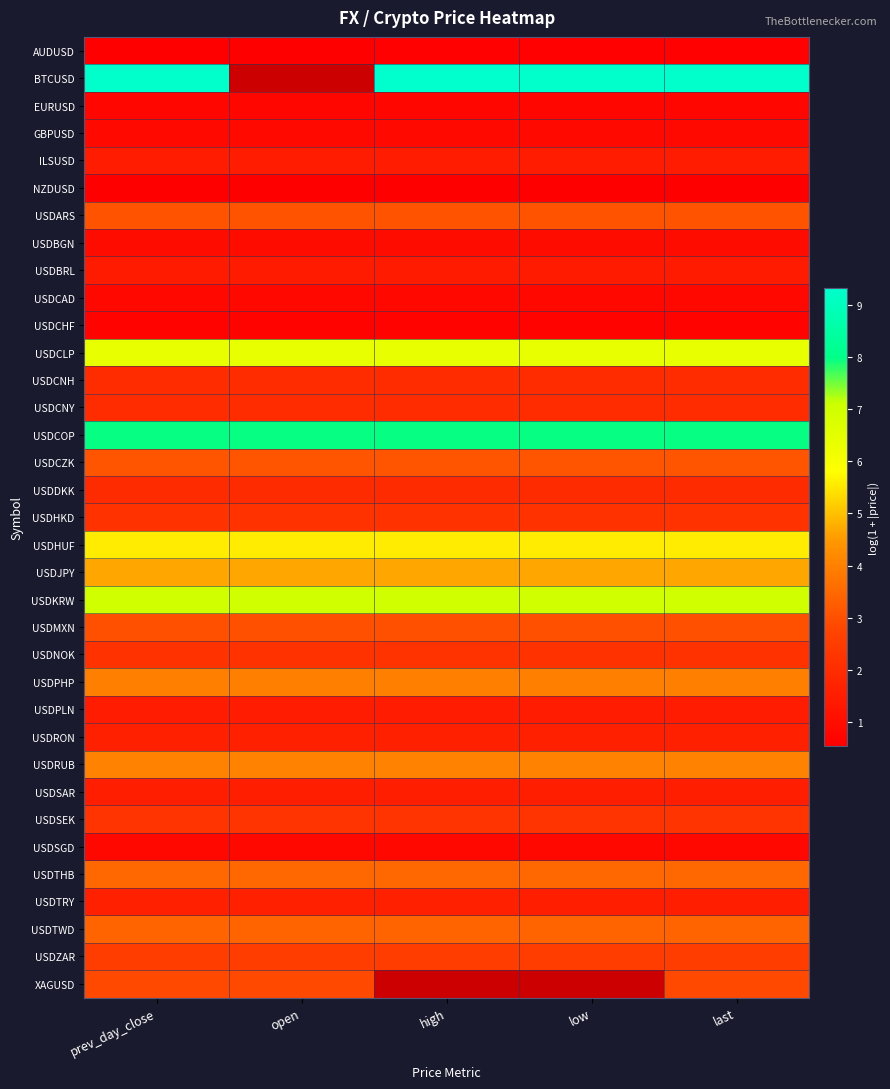

At how many categories does at least one series exceed 1?

5